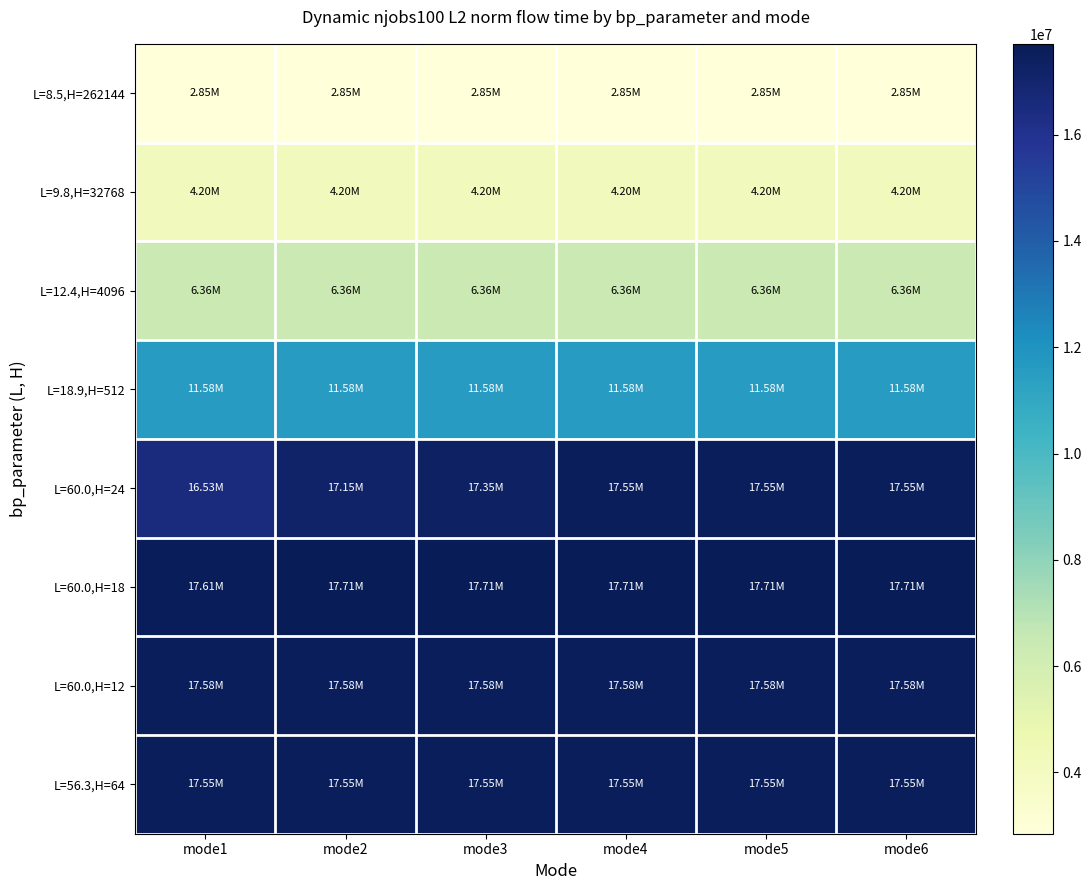

What is the total value across all series at mode3?

95179205.6